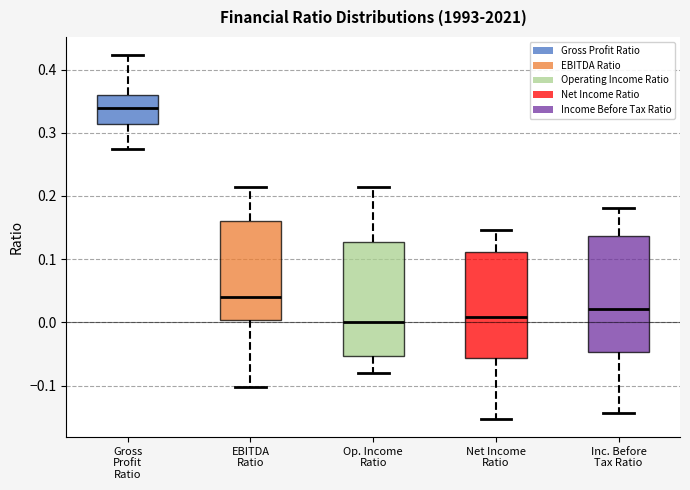

Where does the median line of the box for Inc. Before Tax Ratio sit on the y-axis? The values are not printed on the chart, so give them approximately, as read against the axis.

0.02